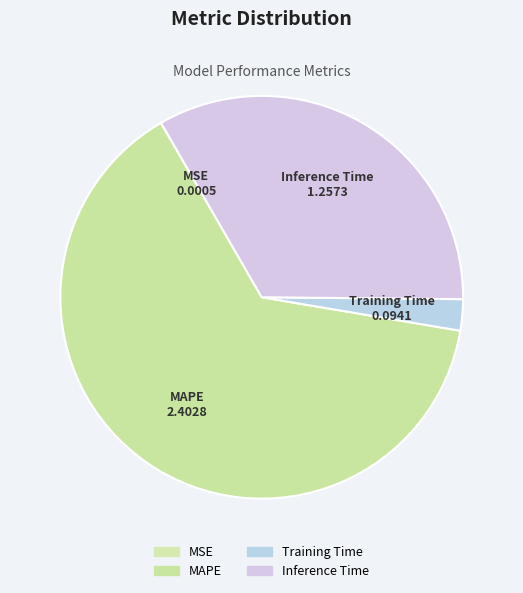

Is the sum of Training Time and MAPE greater than half?

Yes